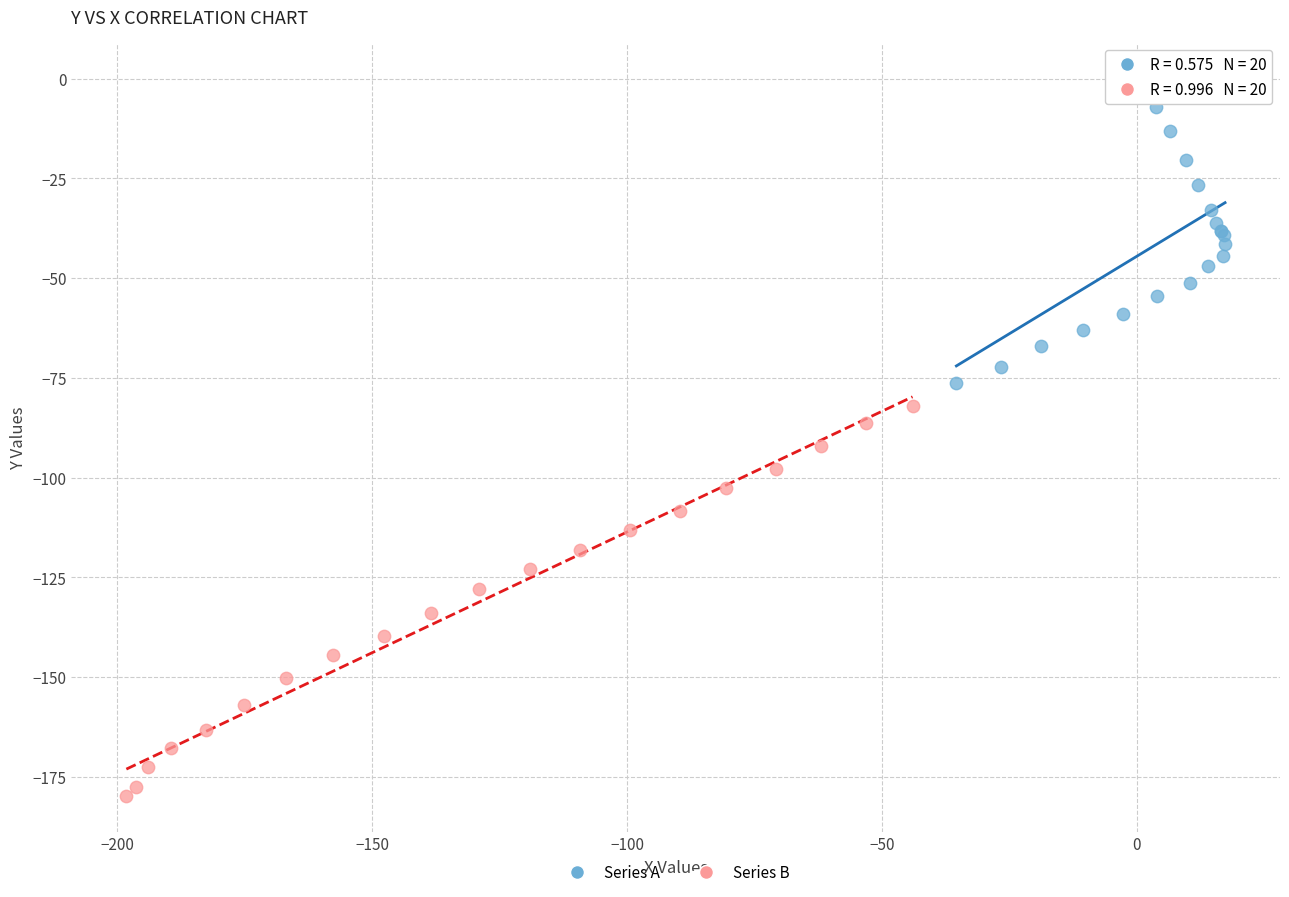

Which series contains the highest Y value?

Series A